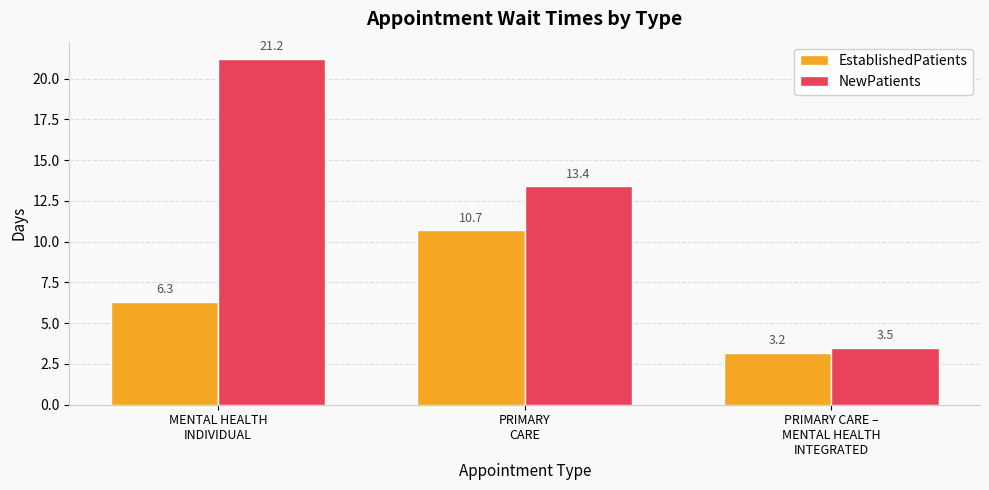

At which category does the chart reach its minimum across all series?

PRIMARY CARE –
MENTAL HEALTH
INTEGRATED